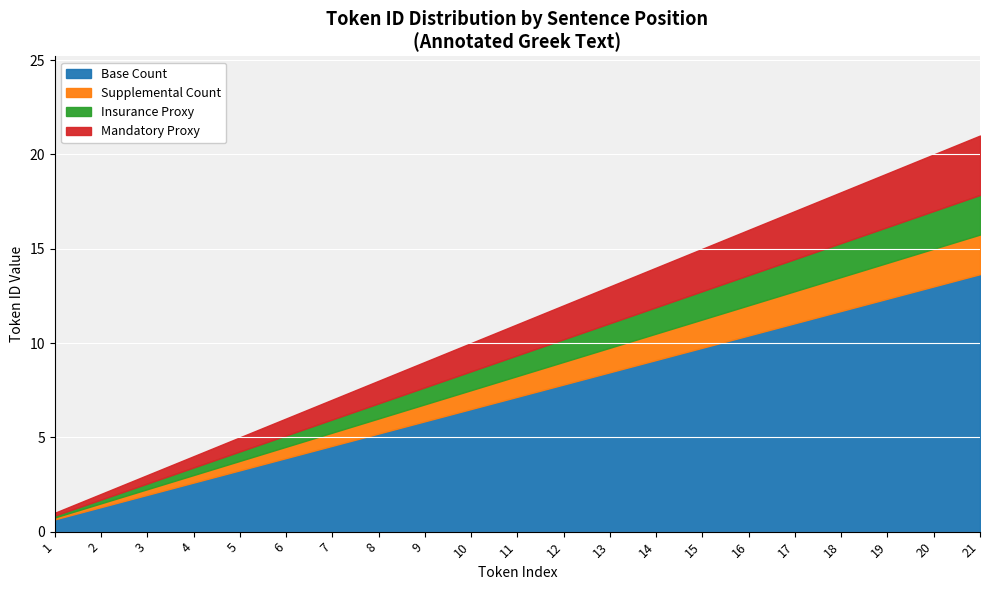

What is the average value?

7.2